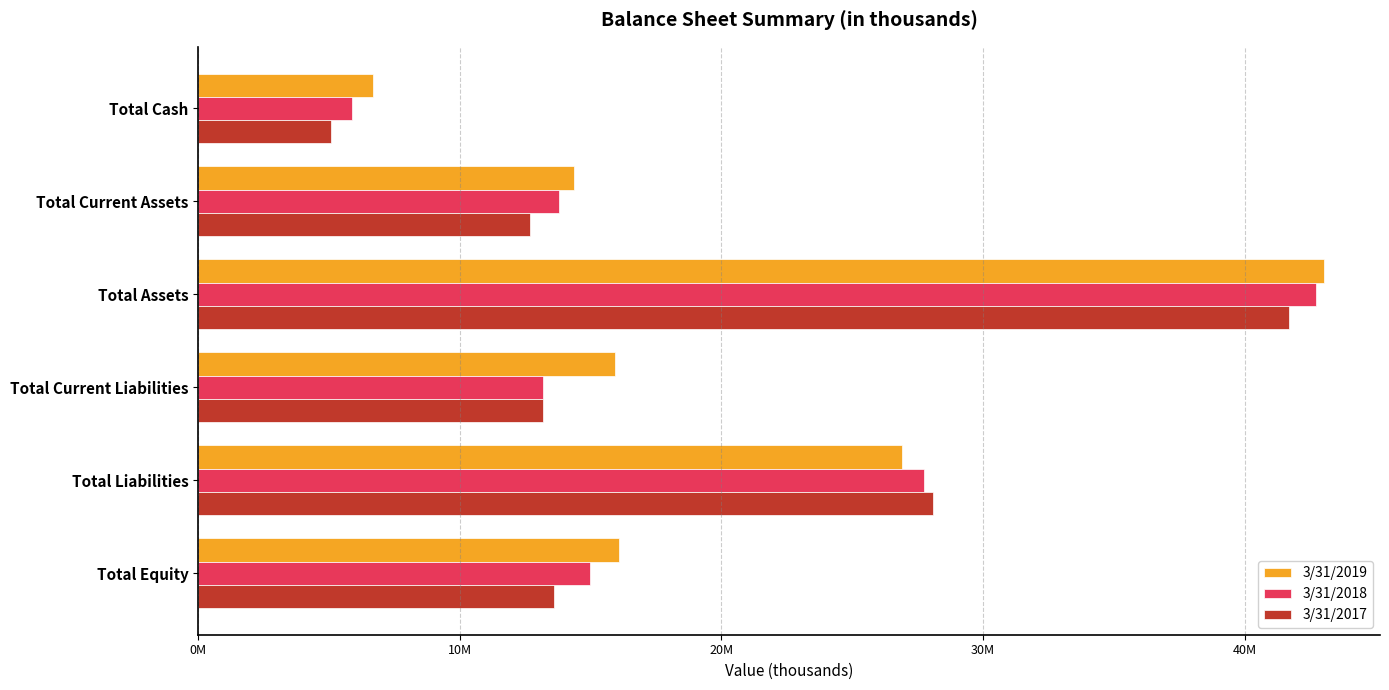

What are all the series names shown in the legend?

3/31/2019, 3/31/2018, 3/31/2017